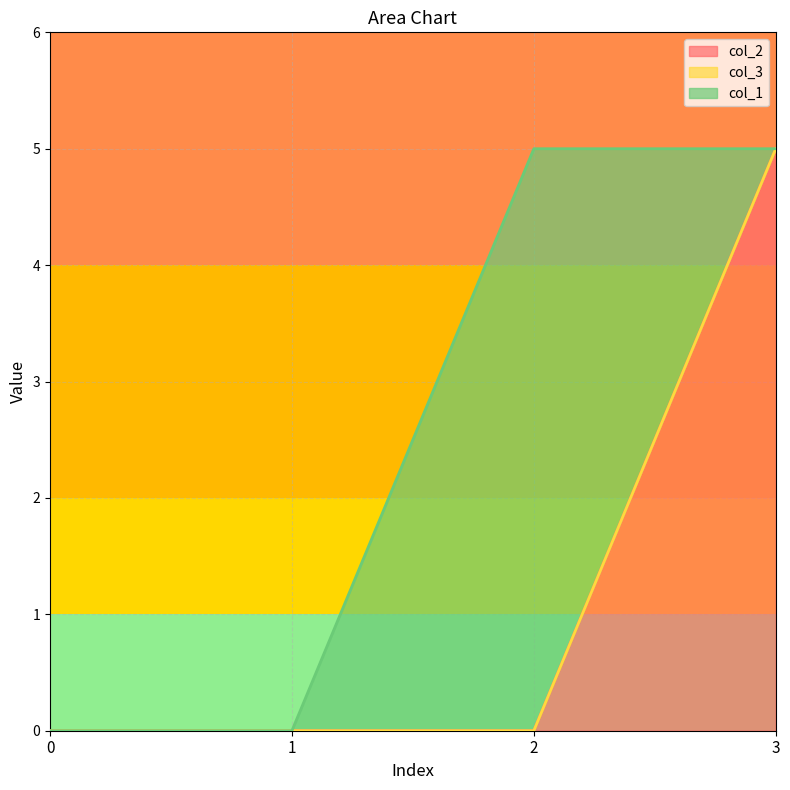

True or false: col_3 and col_2 intersect in this chart.

False